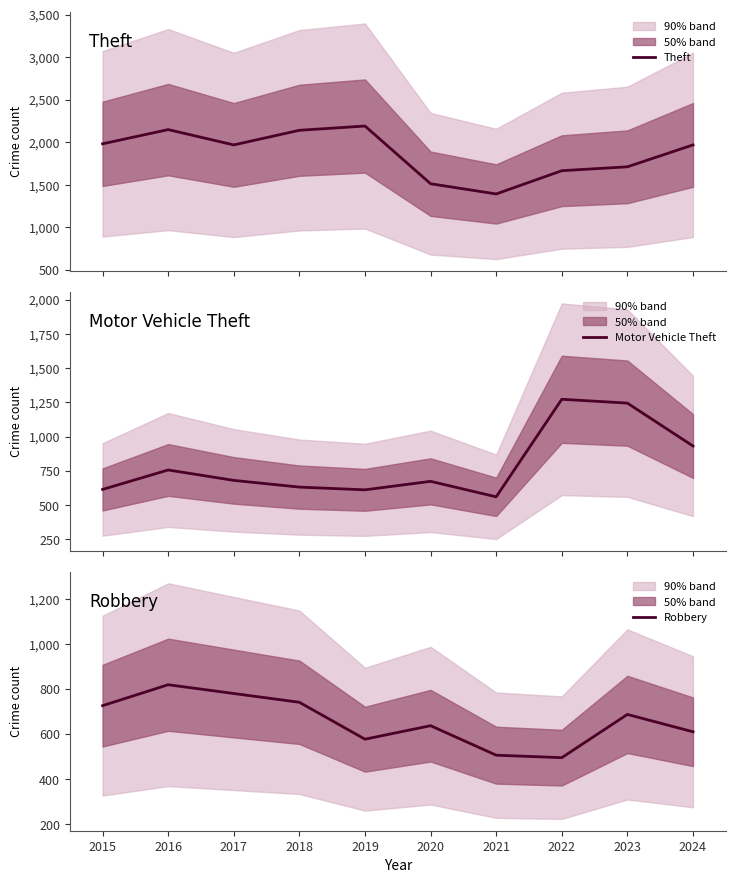

What is the difference between the Motor Vehicle Theft values at 2017 and 2020?

7